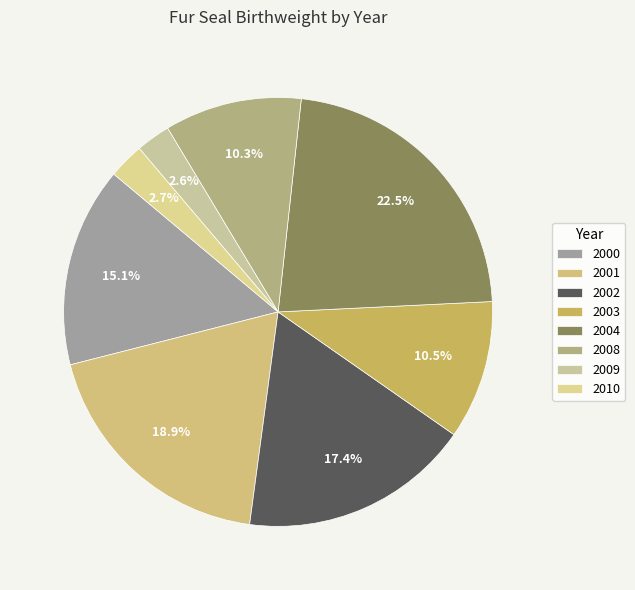

Is 2001 the majority of the pie?

No